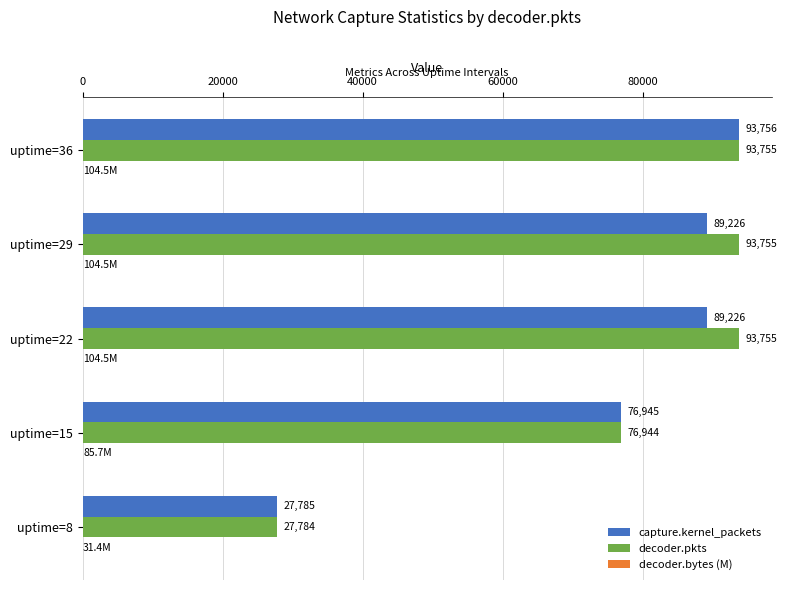

At which category does the chart reach its peak across all series?

uptime=36